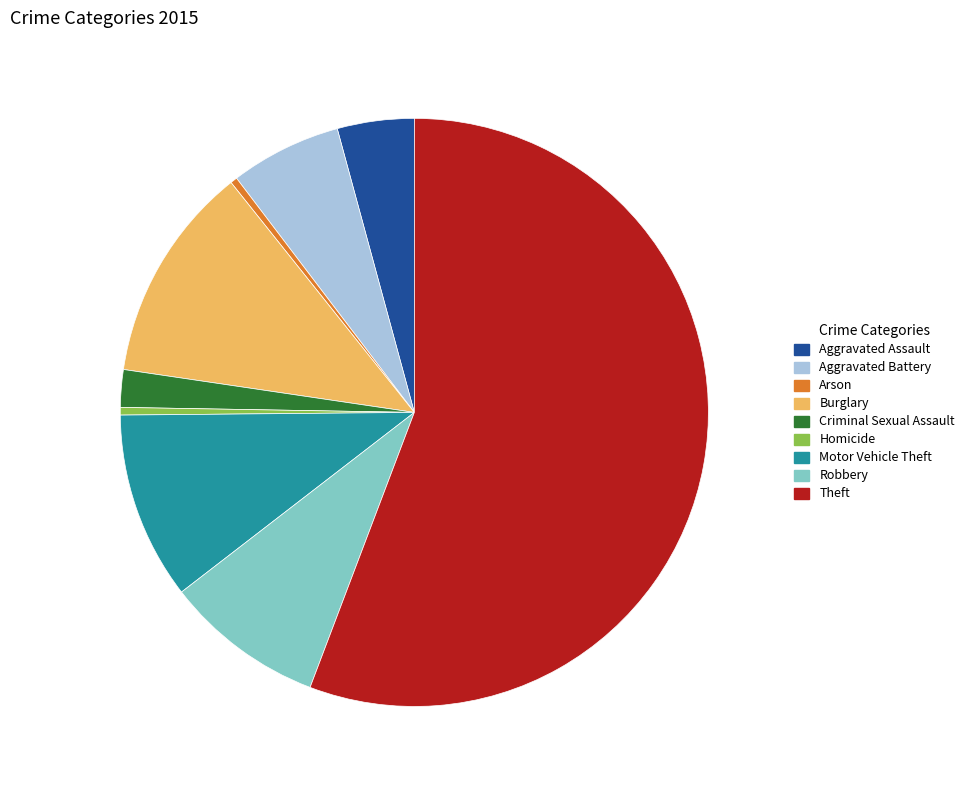

What is the largest slice in the pie chart?

Theft